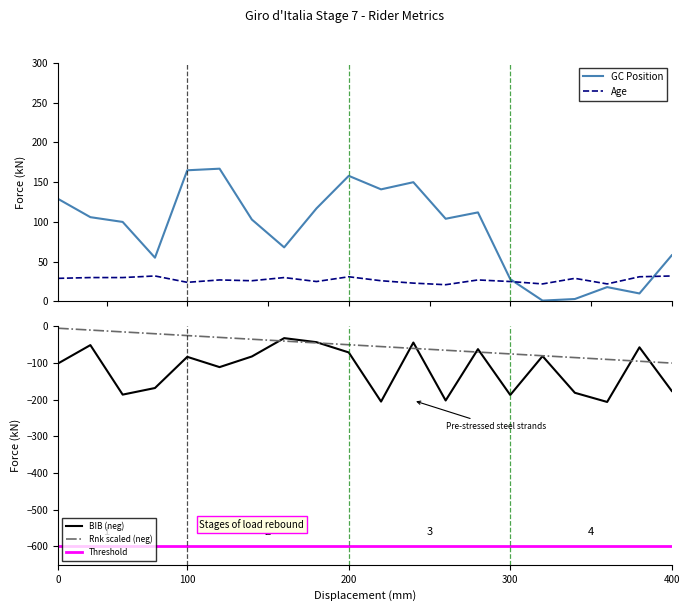

True or false: BIB and Rnk cross at least once.

True